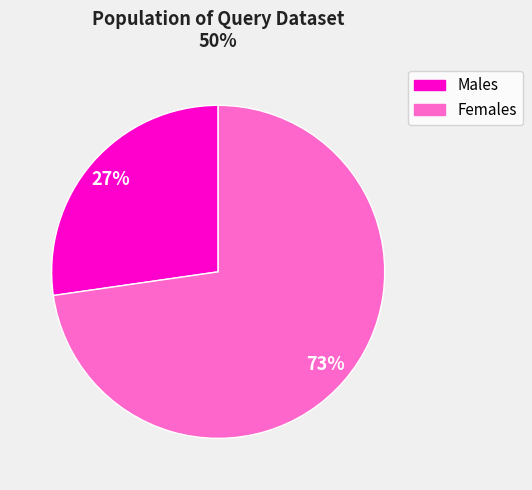

To the nearest percent, what is the average slice percentage?

50%